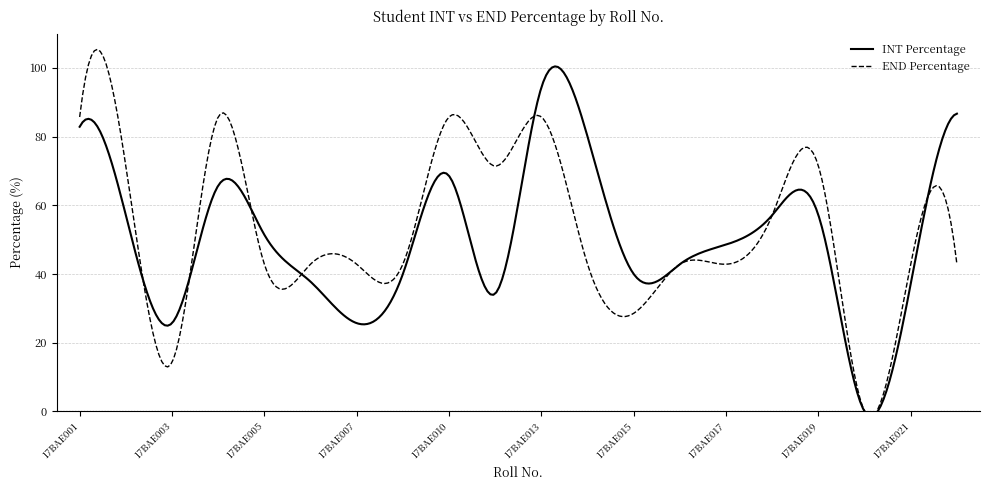

What is the value of the END Percentage point at the 11th from the left?

85.7